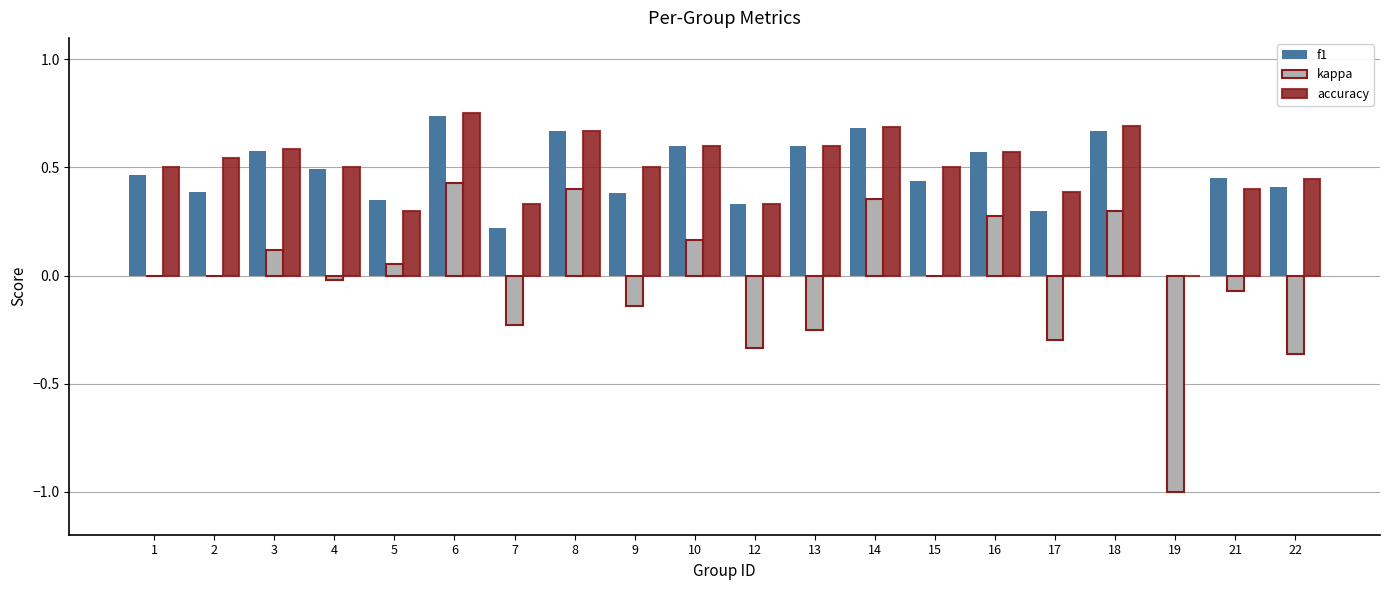

True or false: accuracy has a value of 0.2 at 18.

False